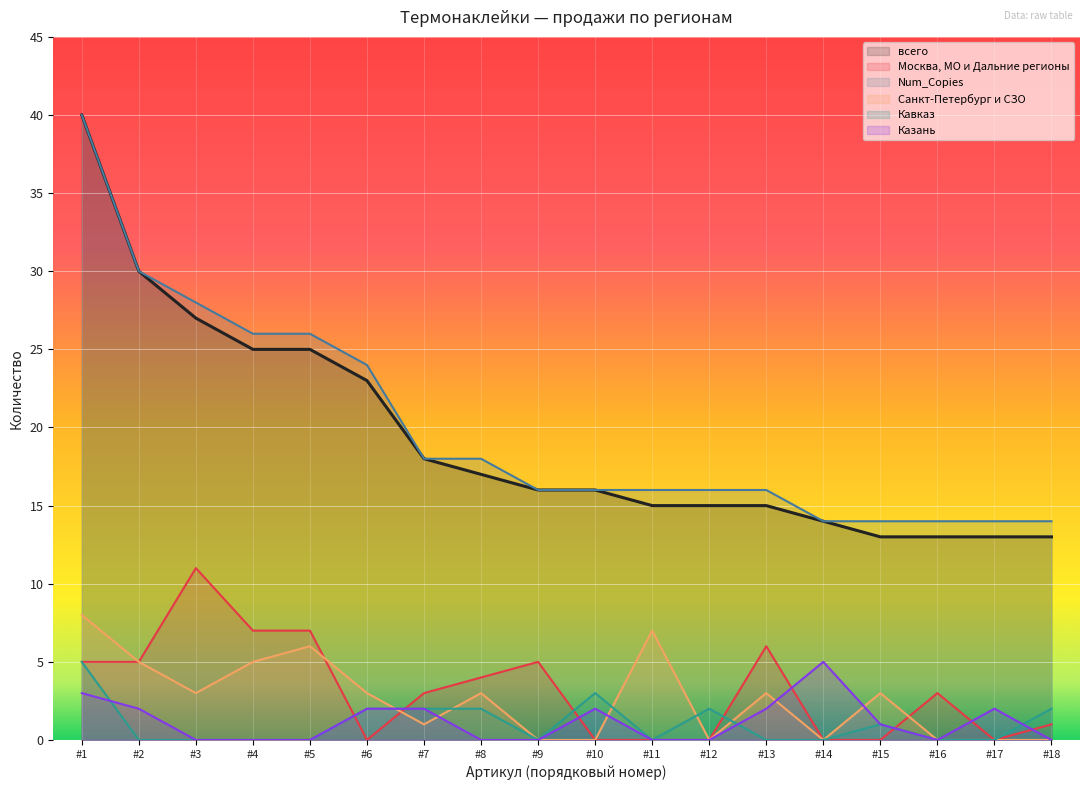

True or false: Num_Copies and Казань intersect in this chart.

False